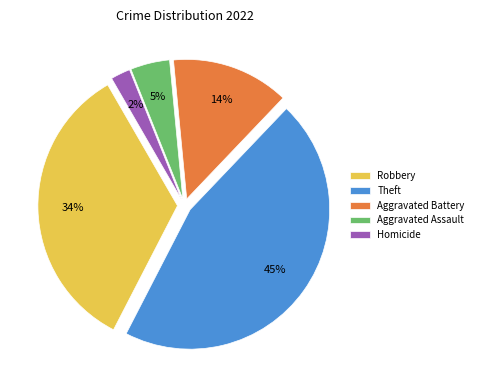

To the nearest percent, what portion does Theft represent?

45%